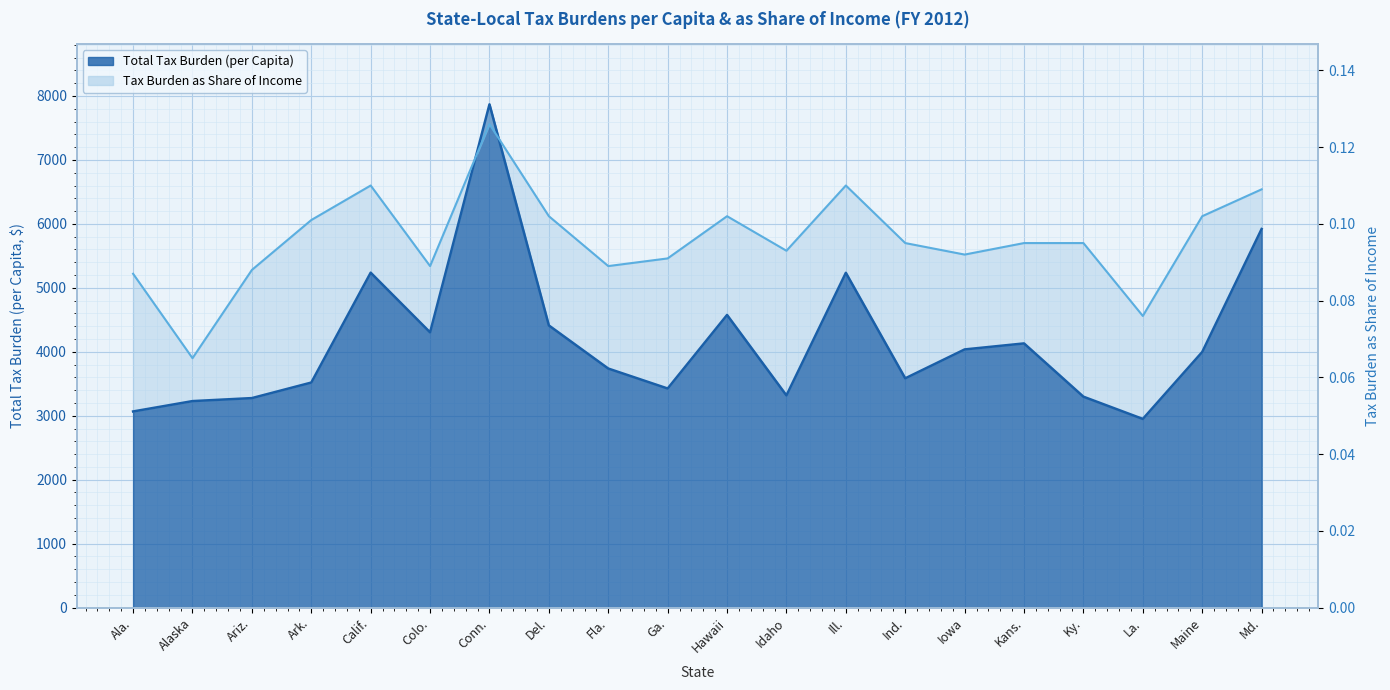

In Total Tax Burden (per Capita), how many points are lower than both neighbors (excluding endpoints)?

5